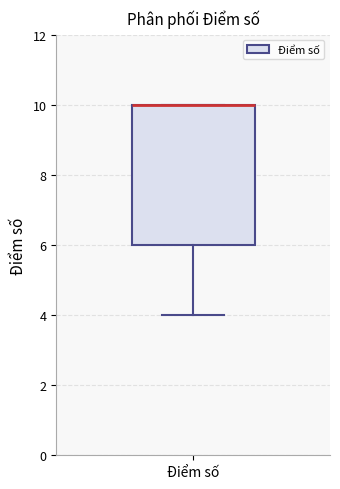

Transcribe this box plot: give where the median line is, the range the box spans, and where the two whiskers end, as read against the y-axis. The values are not printed on the chart, so give them approximately, as read against the axis.

median 10 (drawn on the box's upper edge), box 6 to 10, whiskers 4 to 10